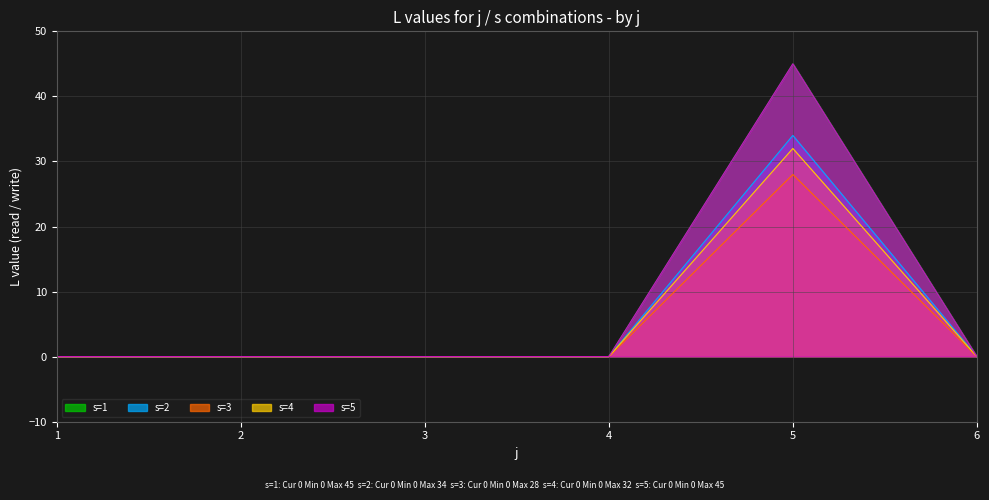

What is the greatest value displayed?

45